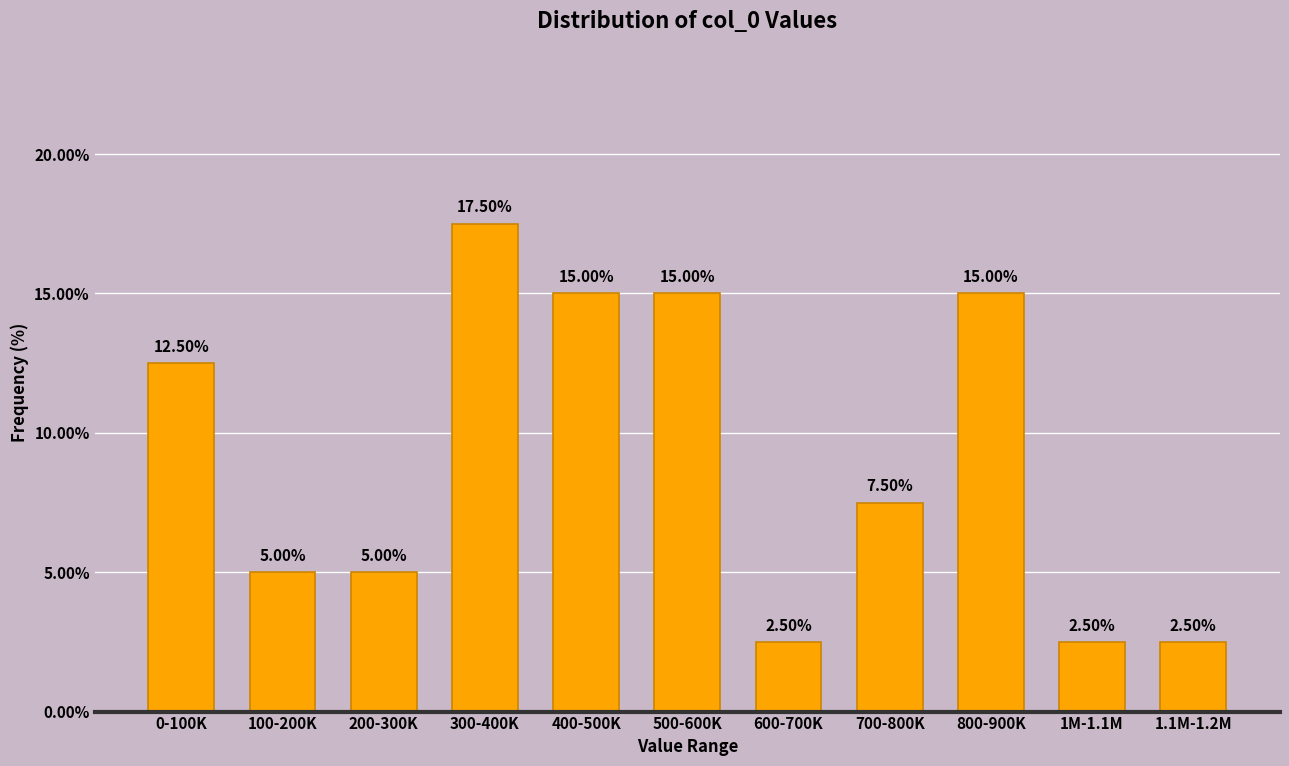

What is the change in value from 400-500K to 1M-1.1M?

-12.5